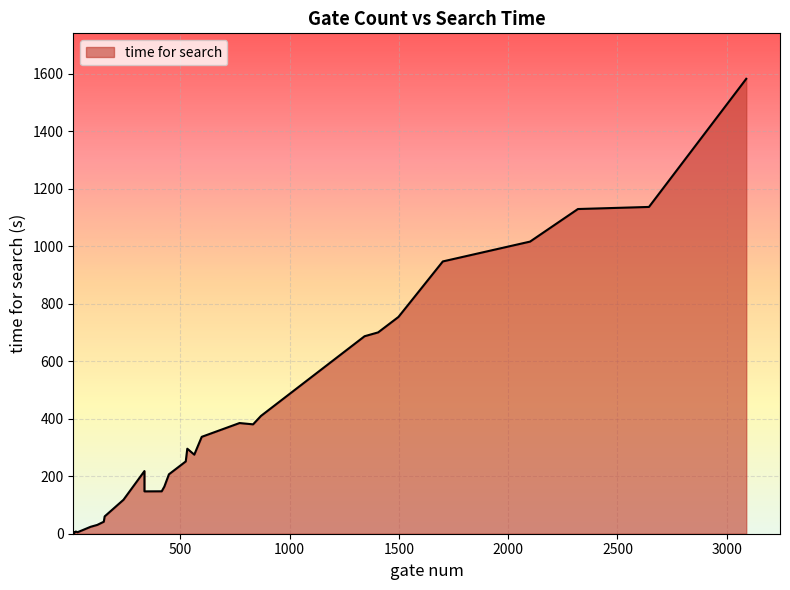

How many data points are above 251?

15